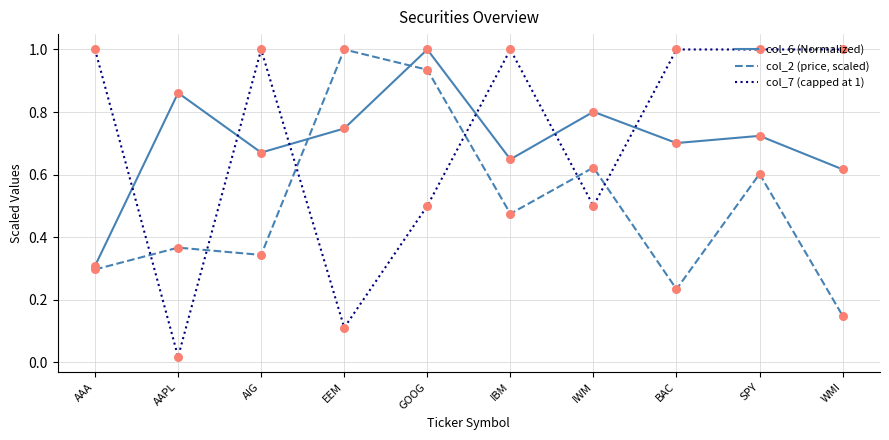

Which series changed the most between IBM and BAC?

col_2 (price, scaled)